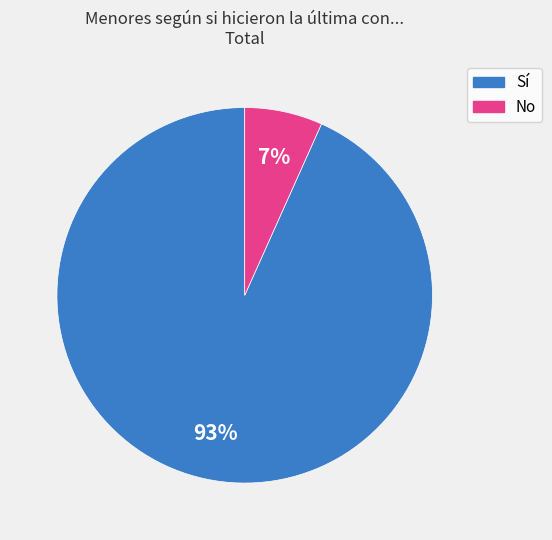

Is there any slice that represents more than half of the pie?

Yes